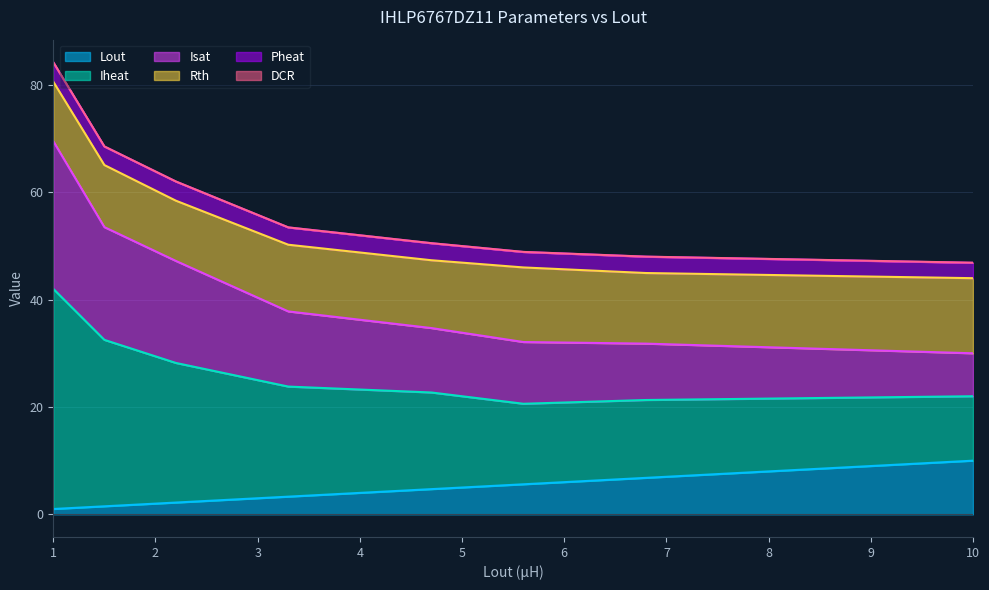

The Lout series shows 5.6 at 5.6. True or false?

True